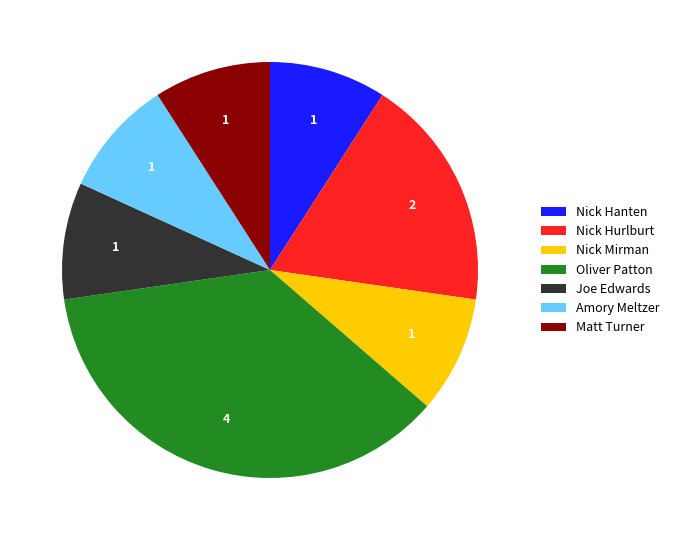

Is it true that Nick Mirman is 9% of the pie?

True